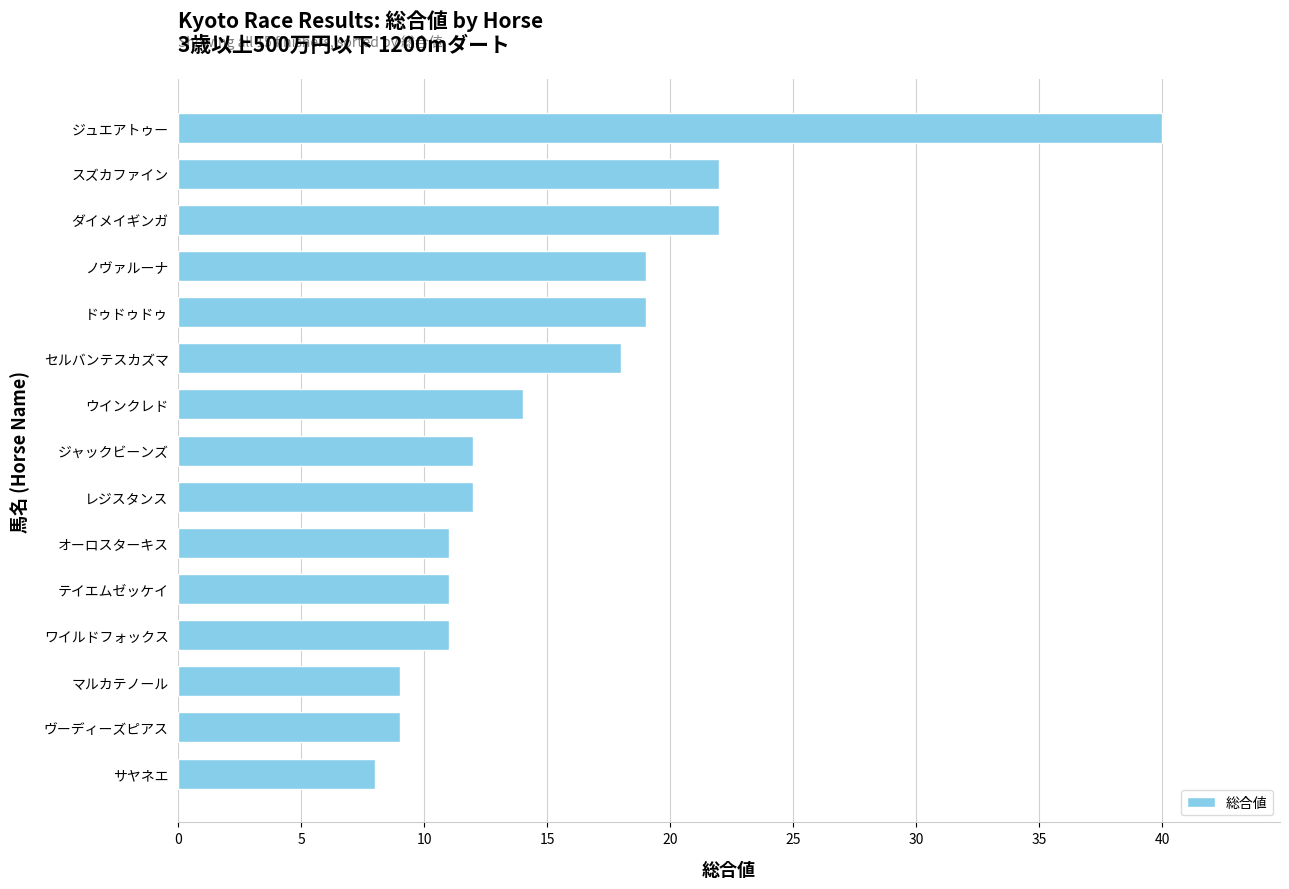

Is it true that the value at ノヴァルーナ is 19?

True